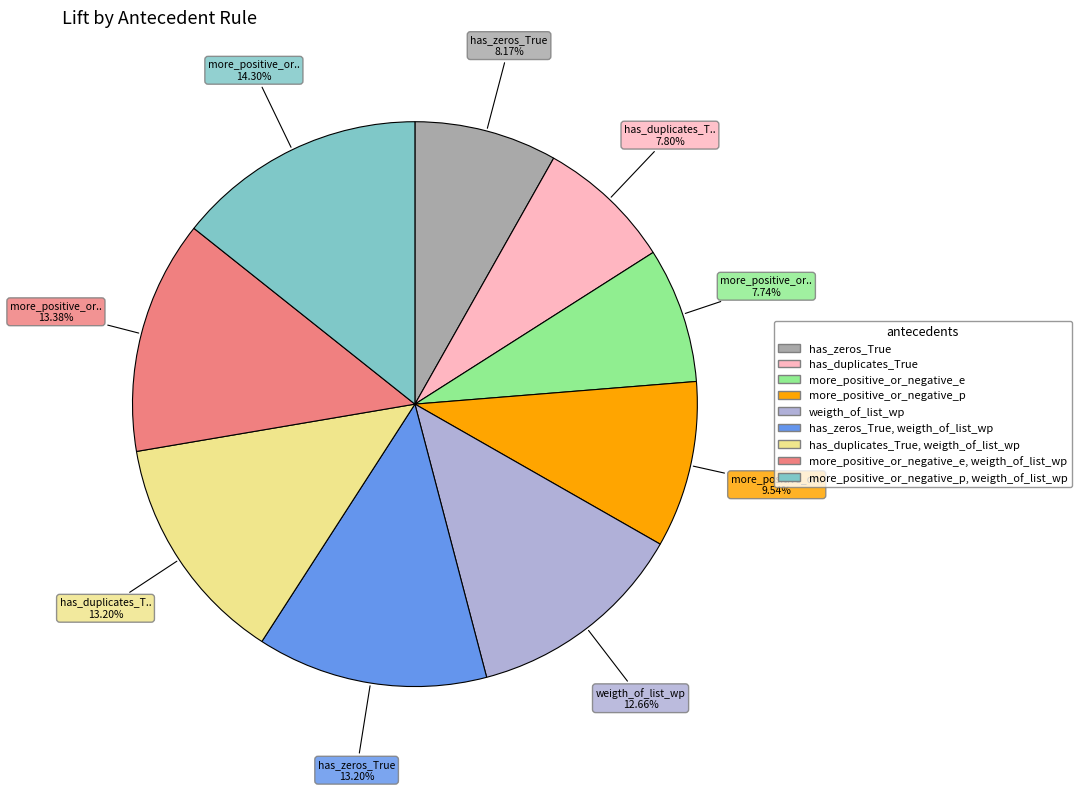

Does any single category account for the majority?

No